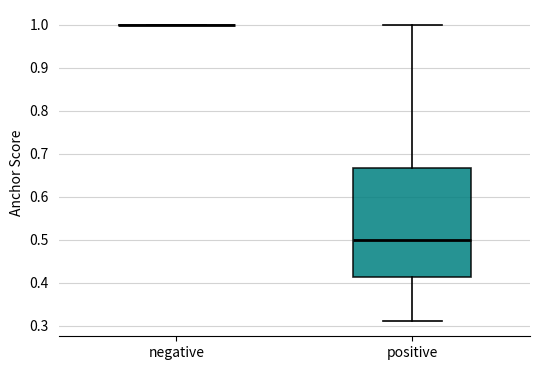

Reading left to right, transcribe this box plot: for each box, give where its median line is, the range the box spans, and where its two whiskers end, as read against the y-axis. The values are not printed on the chart, so give them approximately, as read against the axis.

negative: box collapsed to a line at 1.00, whiskers 1.00 to 1.00
positive: median 0.50, box 0.41 to 0.67, whiskers 0.31 to 1.00